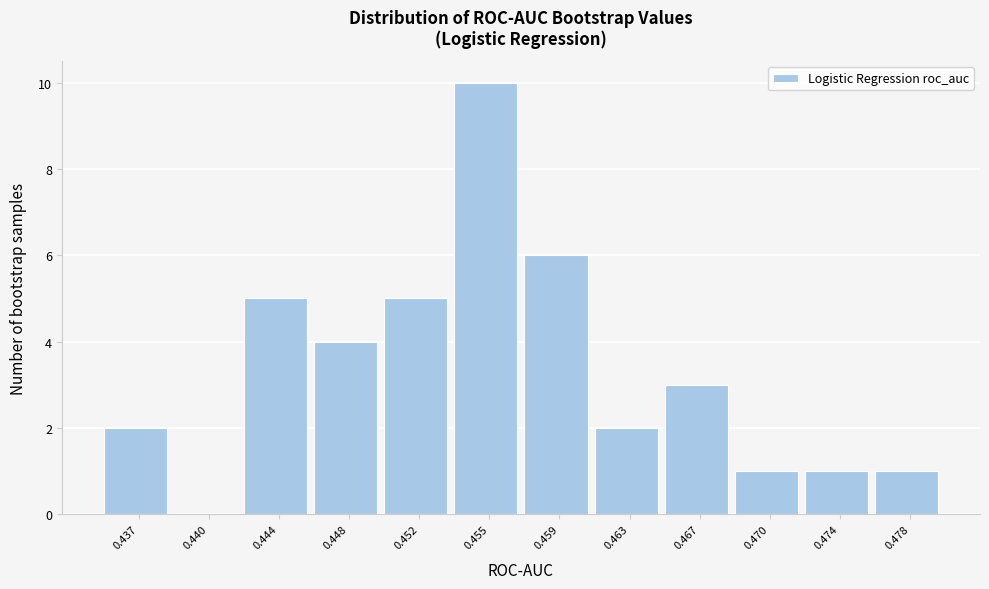

Which label corresponds to the largest value in the chart?

0.455